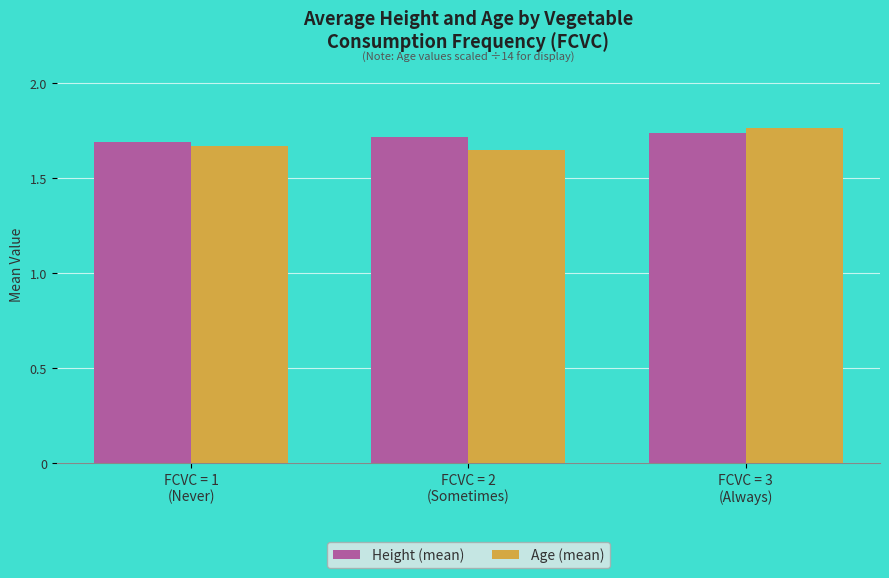

What position from the left is FCVC = 2
(Sometimes)?

2